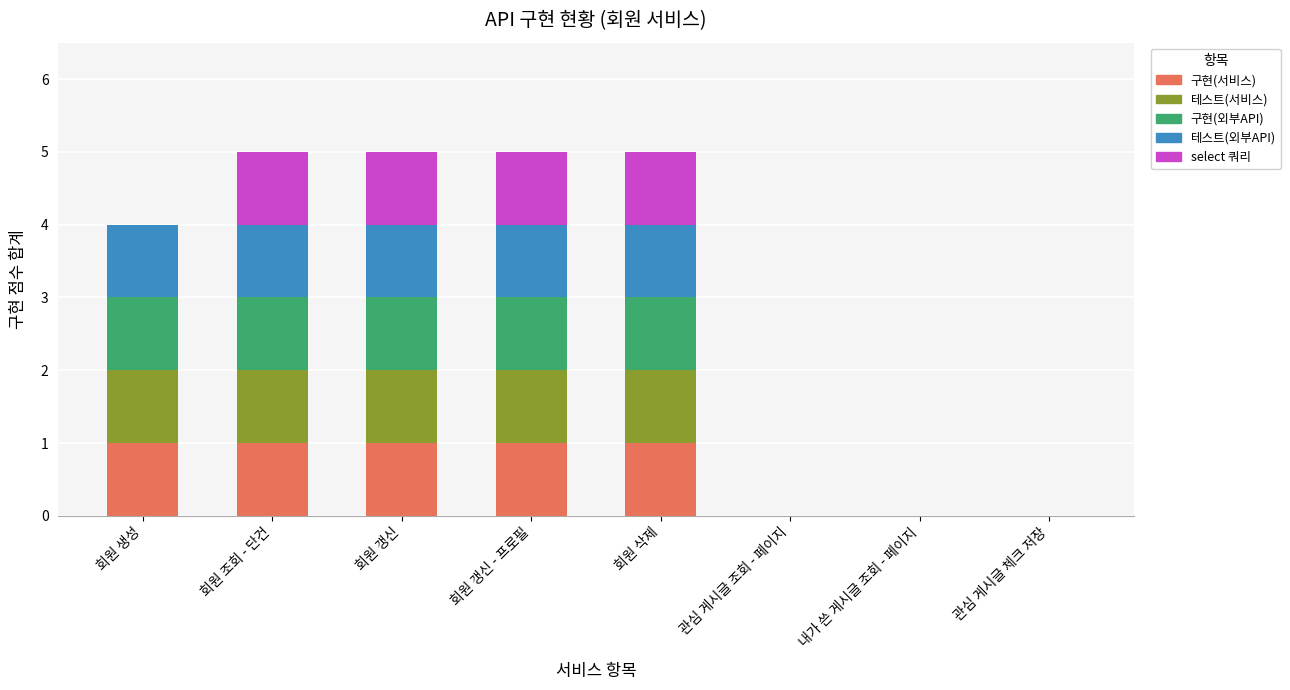

What are all the series names shown in the legend?

구현(서비스), 테스트(서비스), 구현(외부API), 테스트(외부API), select 쿼리